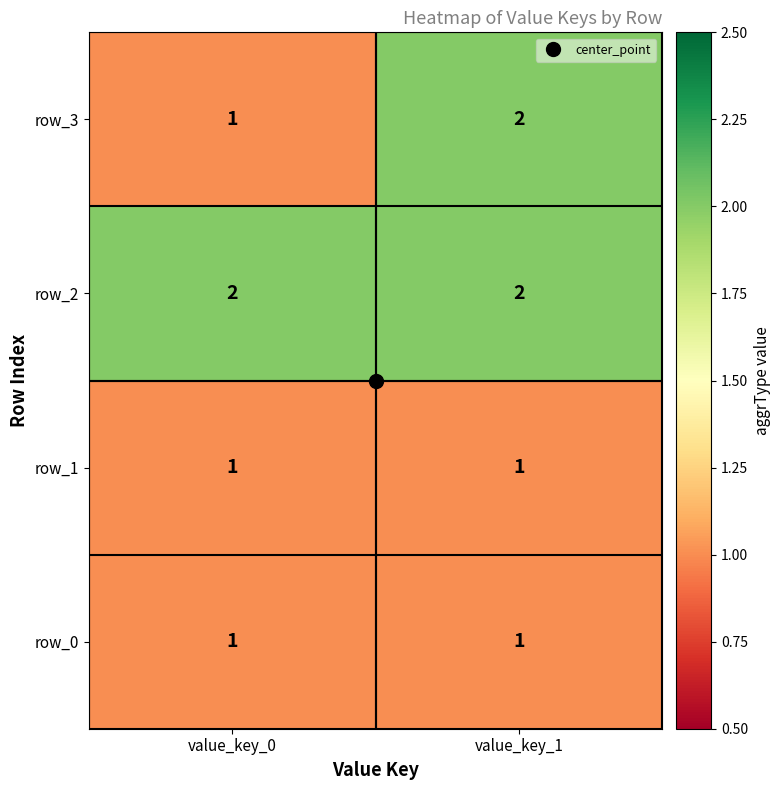

Which series has the largest total across all categories?

row_2